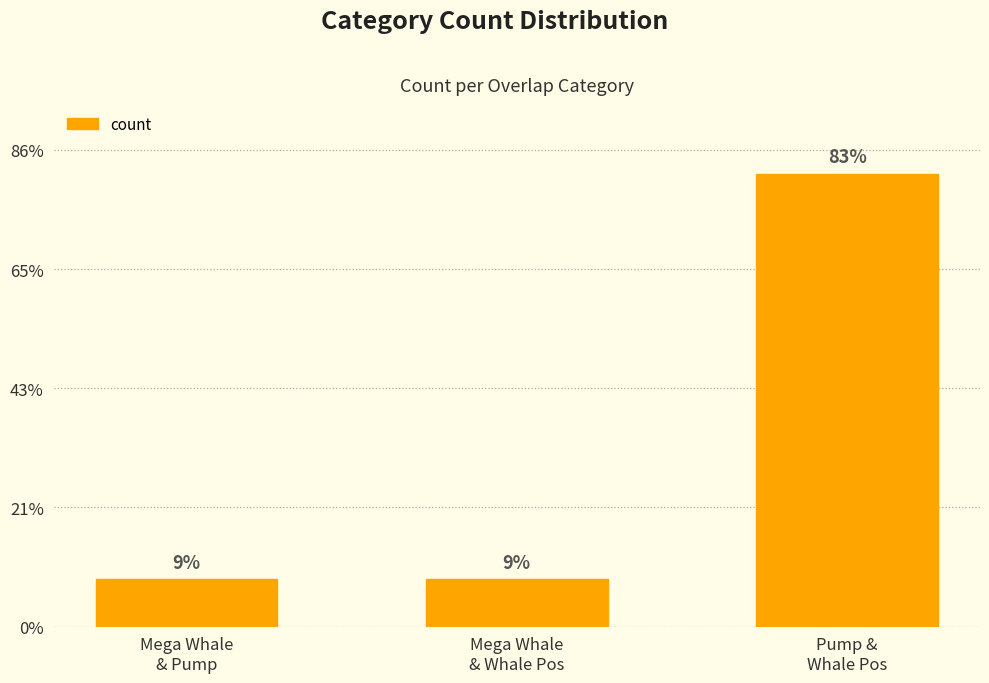

Count the values in the range 2 to 19.

3